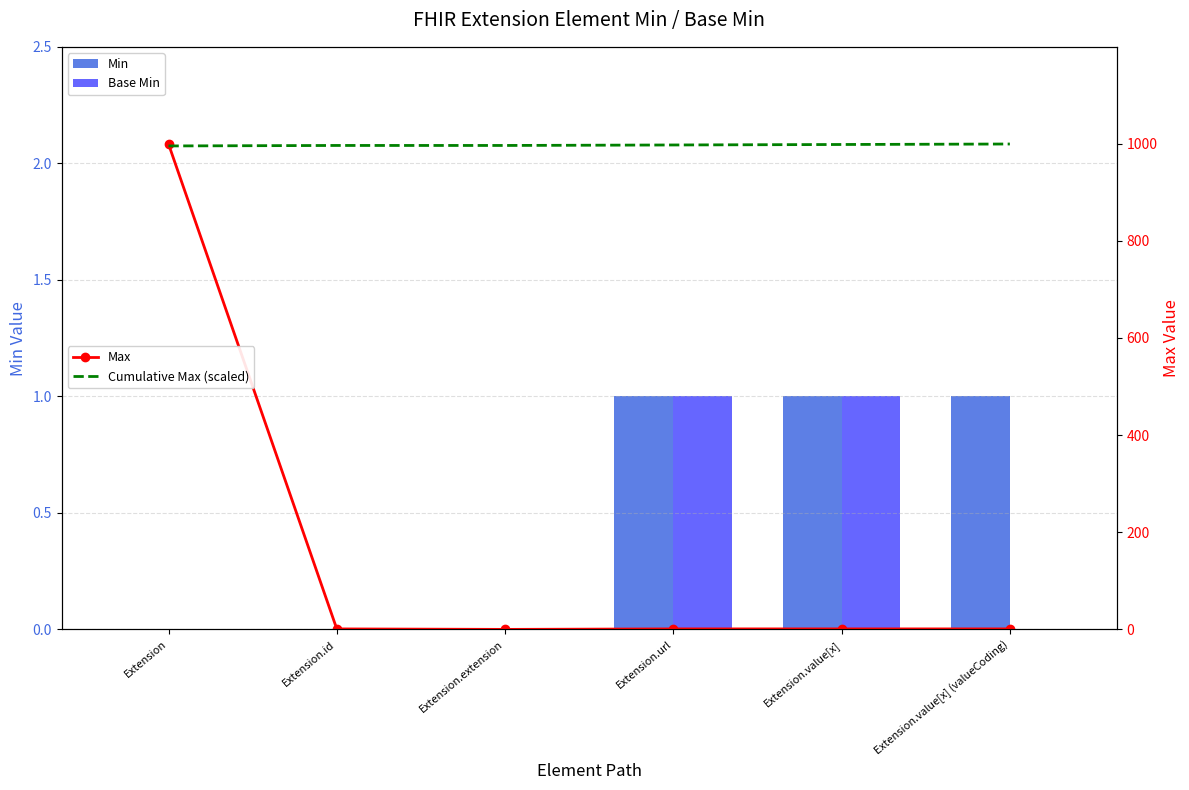

What is the difference between the Max values at Extension.url and Extension?

998.0